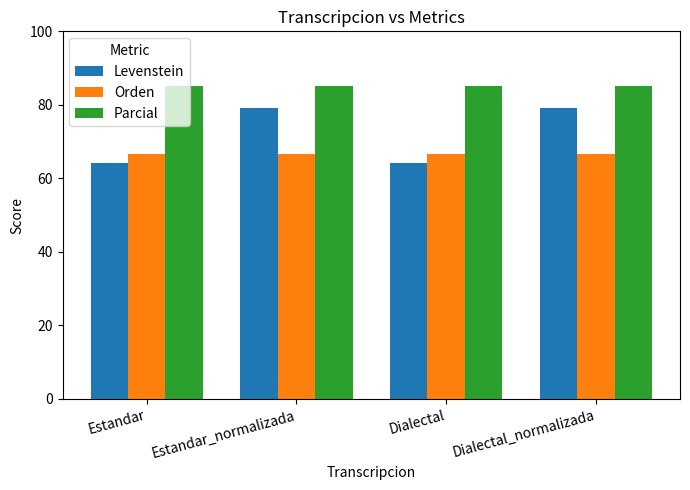

Read the Orden value at Estandar.

66.7